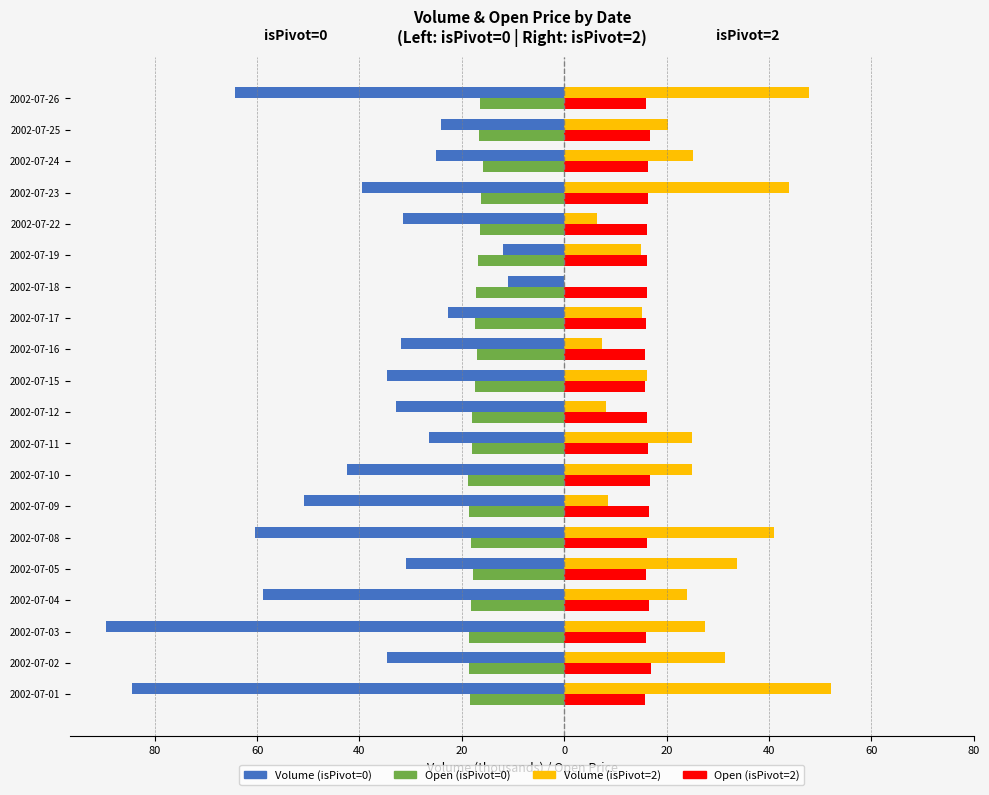

What are all the series names shown in the legend?

Volume (isPivot=0), Open (isPivot=0), Volume (isPivot=2), Open (isPivot=2)